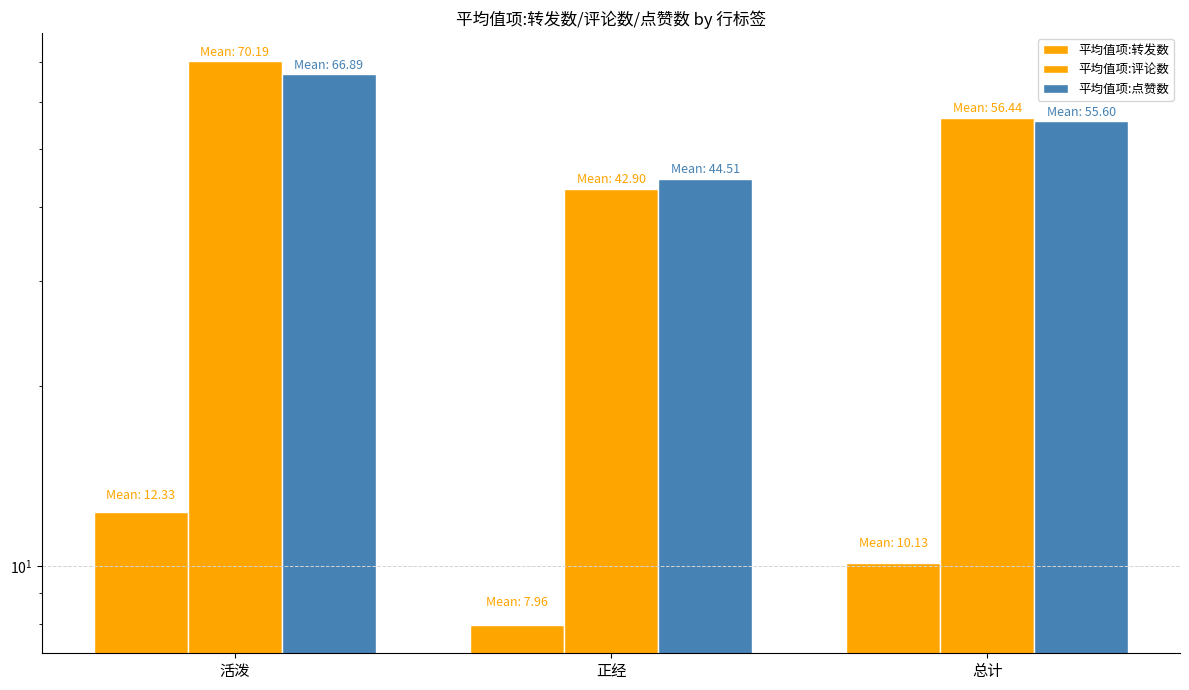

What is the label of the 1st bar from the right?

总计